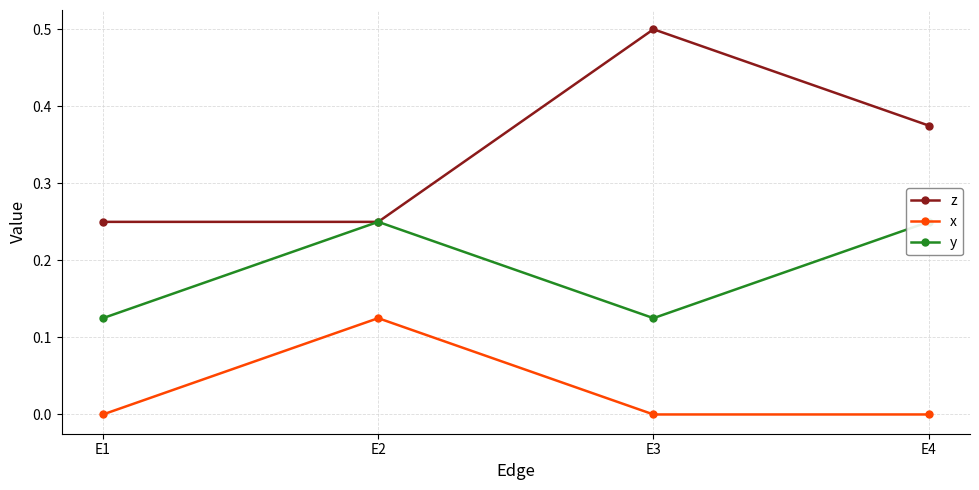

Reading left to right, list all the values displayed in this chart.

z: E1=0.2	E2=0.2	E3=0.5	E4=0.4
x: E1=0.0	E2=0.1	E3=0.0	E4=0.0
y: E1=0.1	E2=0.2	E3=0.1	E4=0.2